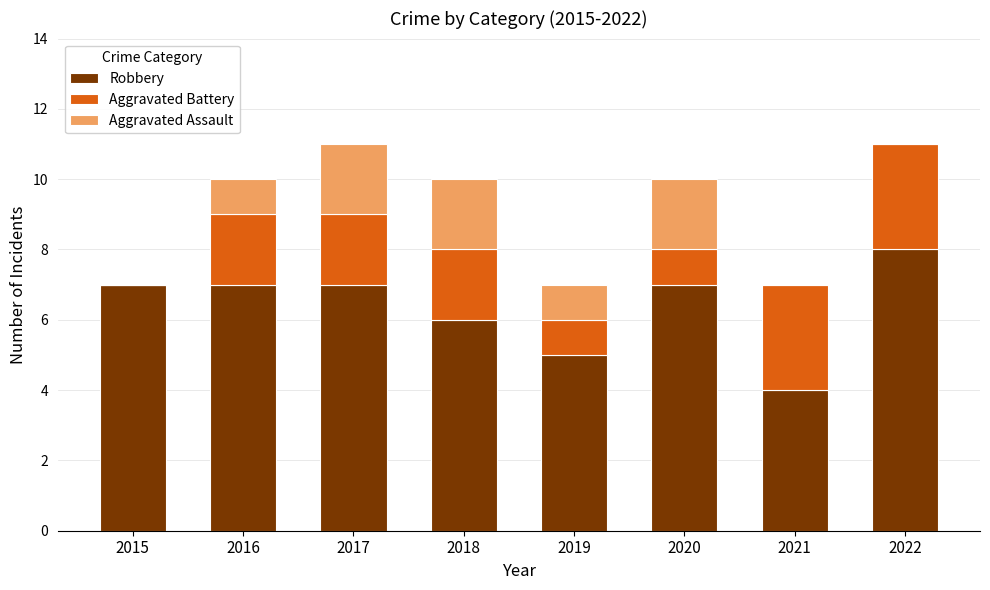

The Robbery series shows 8 at 2022. True or false?

True